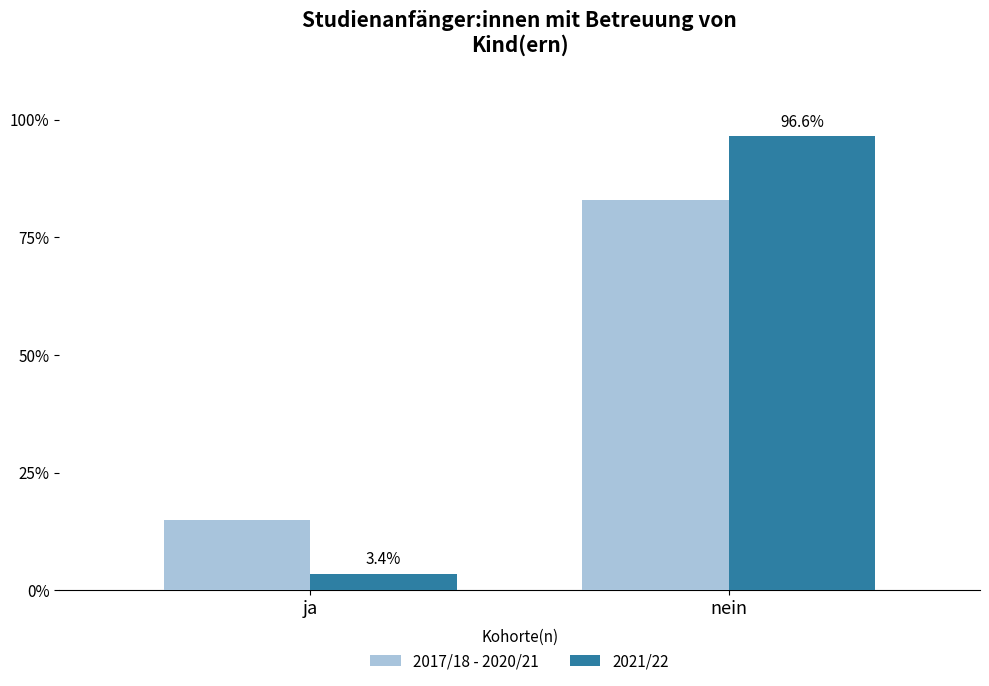

Is it true that 2017/18 - 2020/21 equals 4.1 at ja?

False